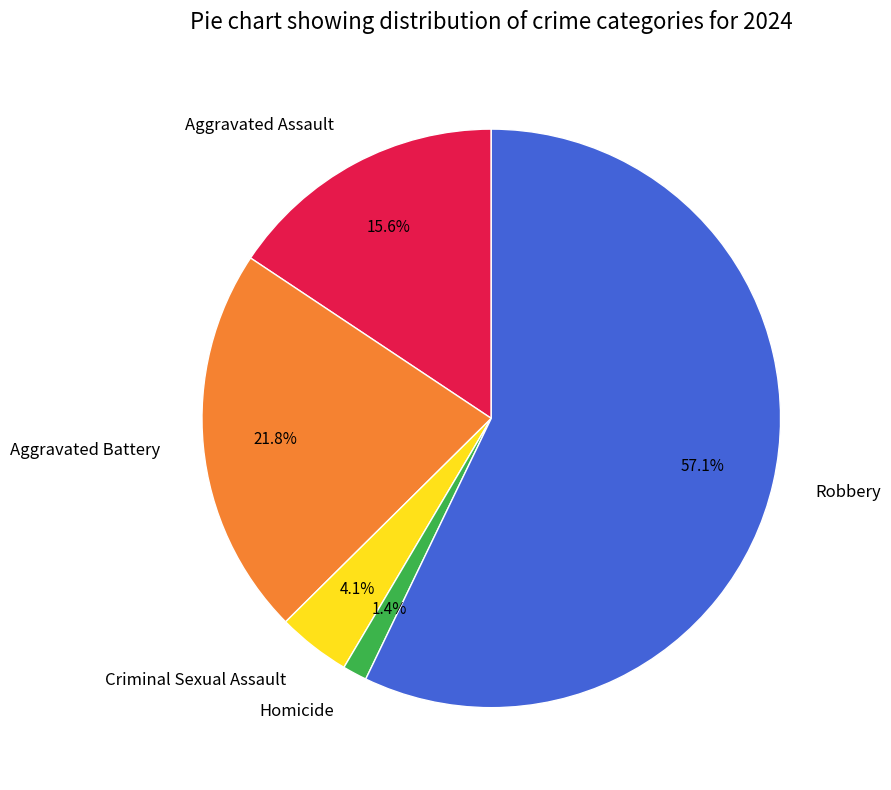

Approximately how many times larger is the value at Robbery compared to Aggravated Battery?

2.6